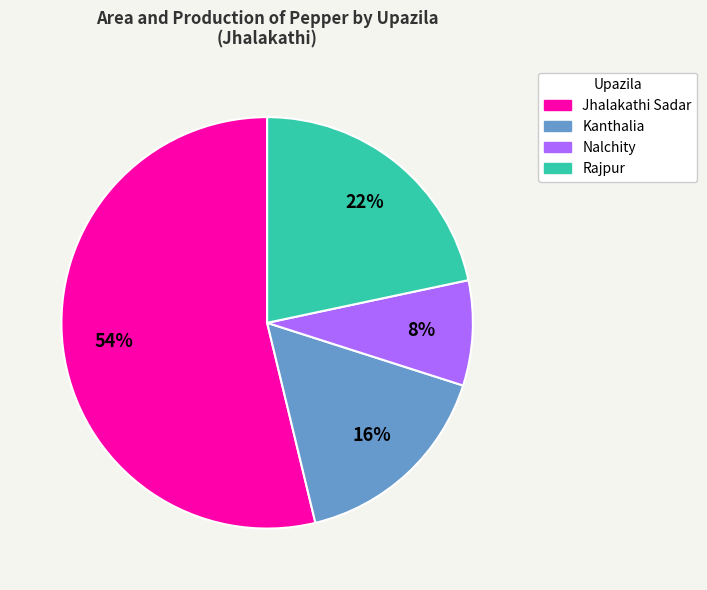

The Jhalakathi Sadar slice represents 1% of the pie. True or false?

False